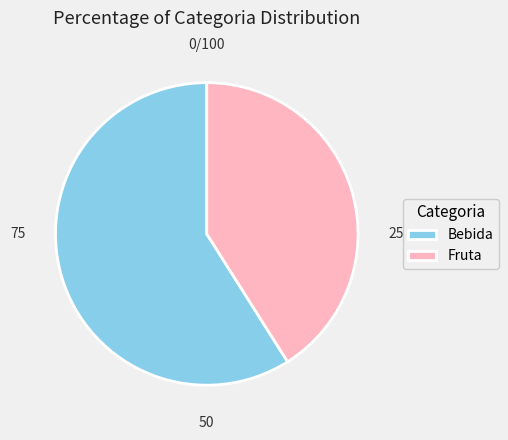

Rank the categories by value from highest to lowest.

Bebida, Fruta